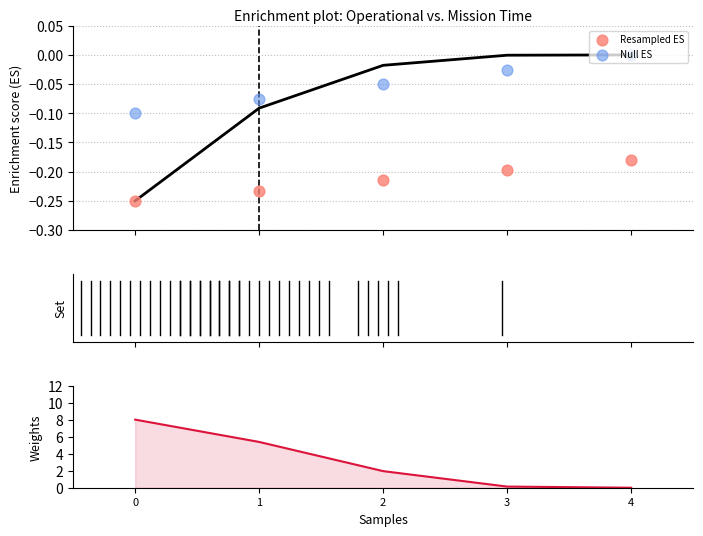

At how many categories does at least one series exceed 1?

3